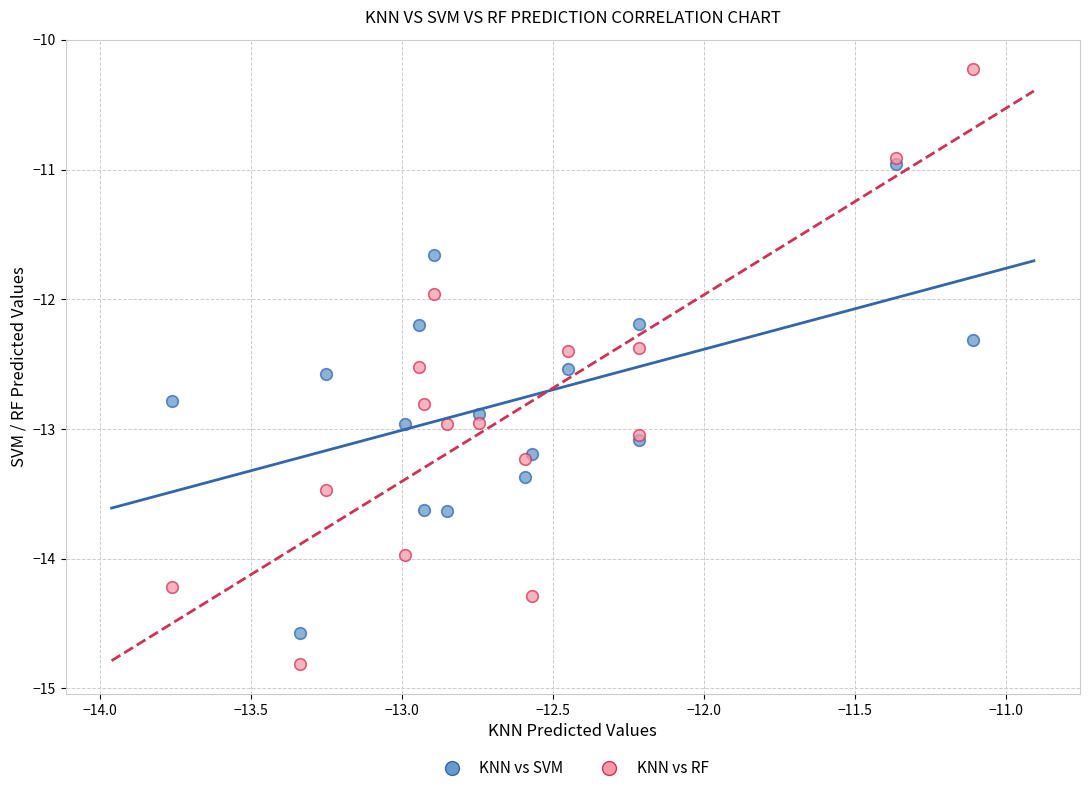

What are all the series names shown in the legend?

KNN vs SVM, KNN vs RF